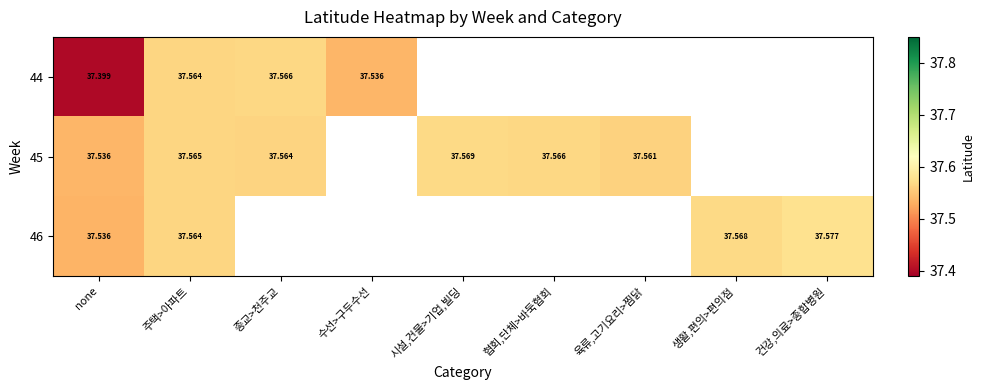

How many distinct data groups are displayed?

3